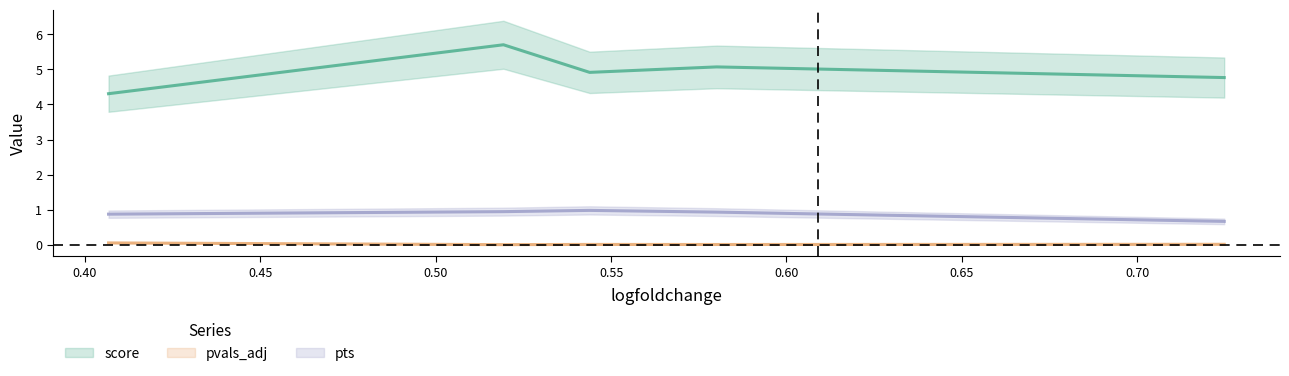

True or false: pts and pvals_adj cross at least once.

False